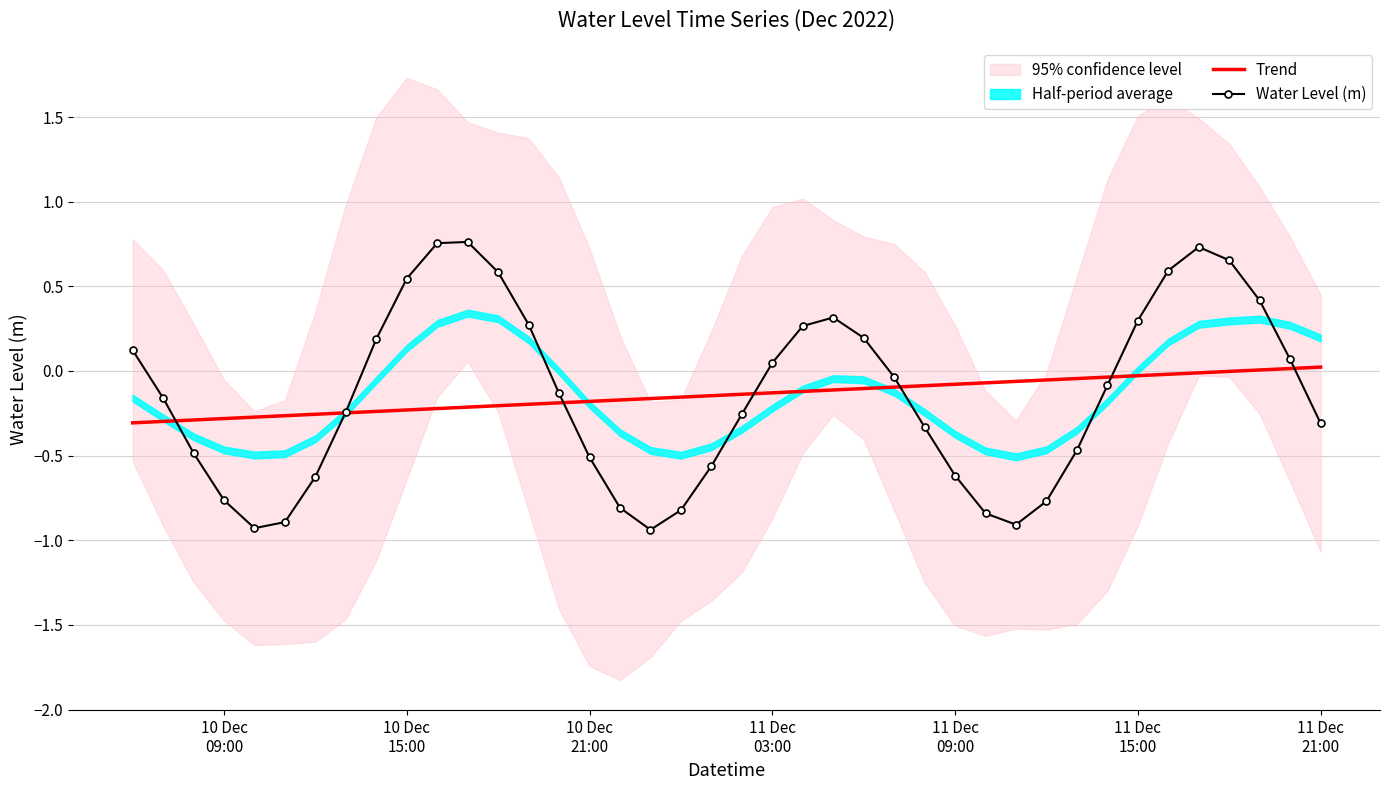

What is the minimum value for Water Level (m)?

-0.9